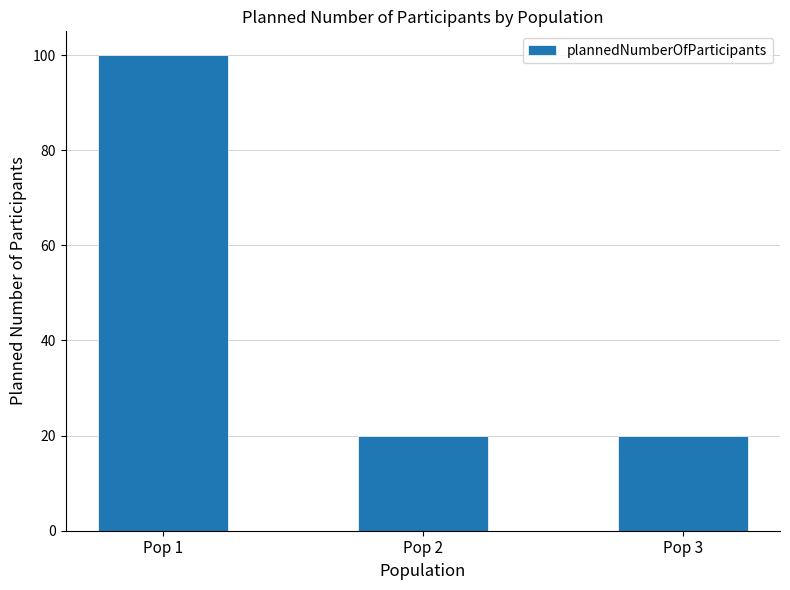

What is the sum of the values at Pop 3 and Pop 1?

120